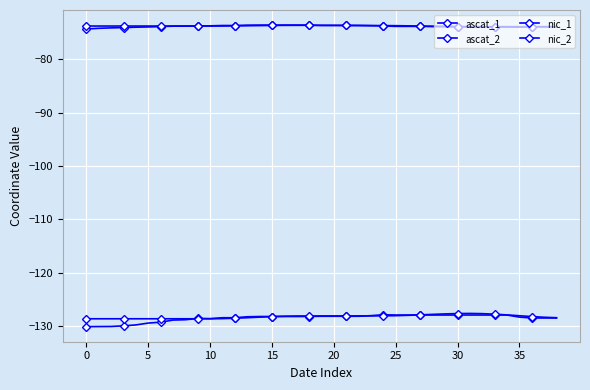

Reading left to right, transcribe all the data shown in this chart.

ascat_1: -74.3	-74.2	-74.1	-74.0	-74.0	-73.9	-73.9	-73.8	-73.8	-73.8	-73.7	-73.7	-73.7	-73.6	-73.6	-73.6	-73.6	-73.6	-73.6	-73.6	-73.6	-73.6	-73.7	-73.7	-73.7	-73.8	-73.8	-73.8	-73.8	-73.9	-73.9	-73.9	-73.9	-73.9	-73.9	-73.9	-73.9	-73.9	-73.9
ascat_2: -130.2	-130.1	-130.1	-130.0	-129.8	-129.5	-129.3	-128.9	-128.9	-128.6	-128.7	-128.5	-128.5	-128.3	-128.3	-128.3	-128.3	-128.3	-128.3	-128.2	-128.2	-128.2	-128.2	-128.1	-127.9	-128.0	-128.0	-128.0	-128.0	-128.0	-128.0	-128.0	-128.0	-128.0	-128.0	-128.4	-128.5	-128.5	-128.5
nic_1: -73.8	-73.8	-73.8	-73.8	-73.8	-73.8	-73.8	-73.8	-73.8	-73.8	-73.8	-73.7	-73.7	-73.7	-73.7	-73.6	-73.6	-73.6	-73.6	-73.6	-73.6	-73.6	-73.6	-73.7	-73.7	-73.7	-73.7	-73.8	-73.8	-73.8	-73.9	-73.9	-73.9	-73.9	-73.9	-73.9	-73.9	-73.9	-73.9
nic_2: -128.7	-128.7	-128.7	-128.7	-128.7	-128.7	-128.7	-128.7	-128.7	-128.7	-128.7	-128.7	-128.6	-128.5	-128.4	-128.3	-128.2	-128.2	-128.2	-128.2	-128.2	-128.1	-128.1	-128.1	-128.1	-128.1	-128.0	-127.9	-127.9	-127.8	-127.7	-127.7	-127.7	-127.8	-128.0	-128.1	-128.3	-128.4	-128.5